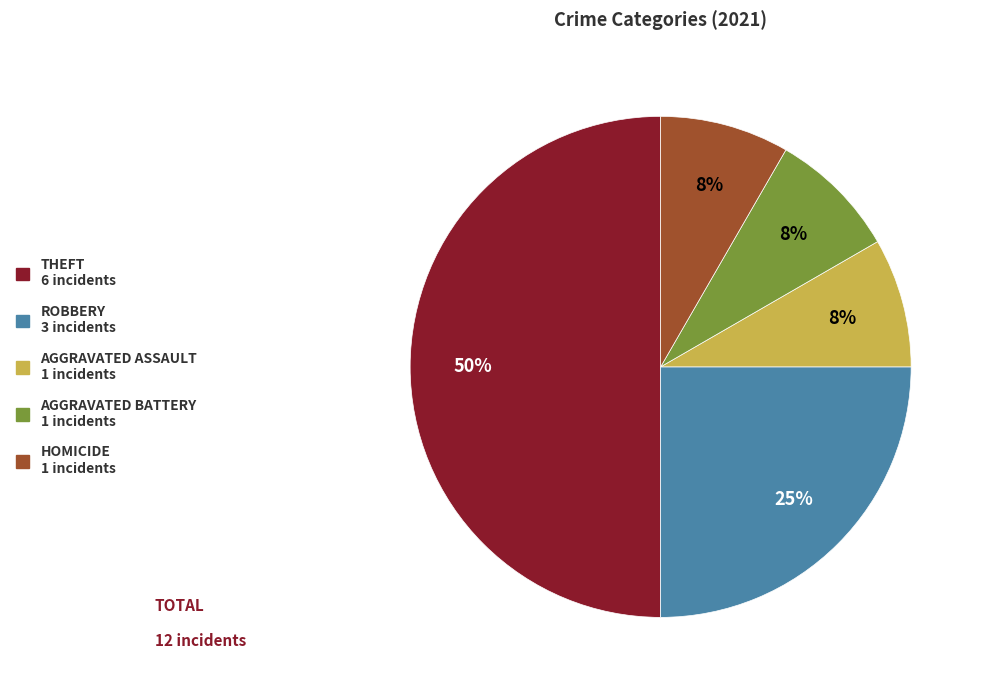

Which has a higher value, THEFT 6 incidents or AGGRAVATED BATTERY 1 incidents?

THEFT 6 incidents